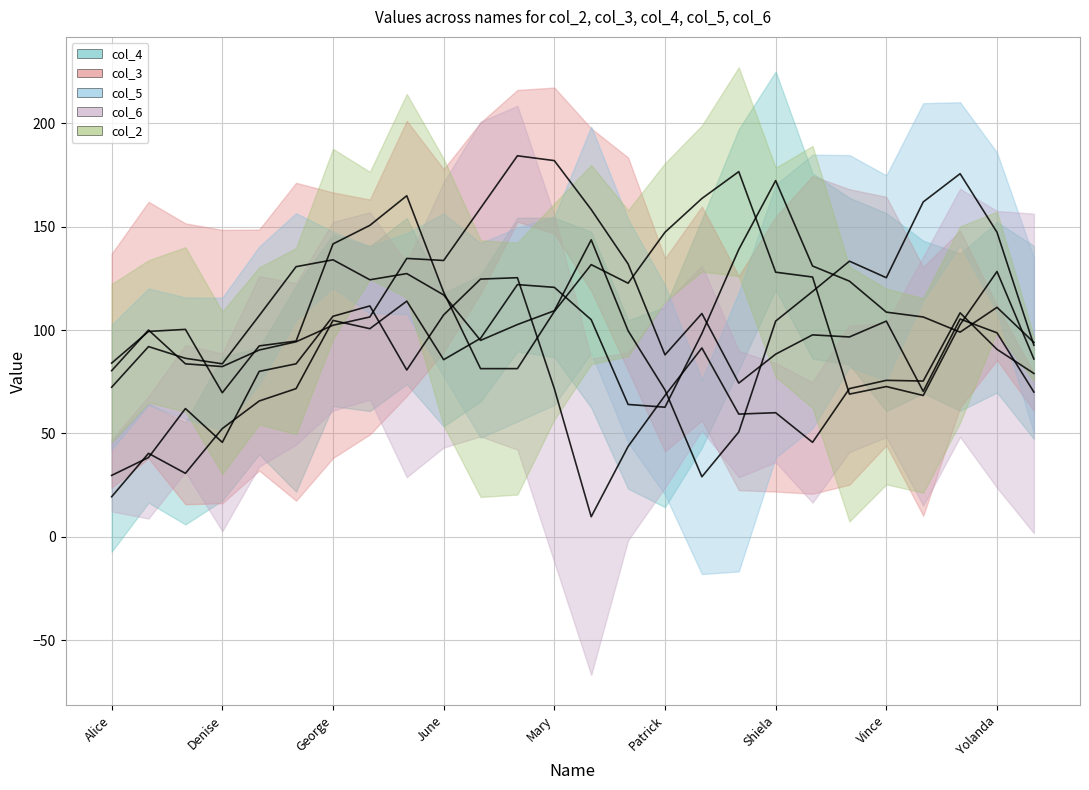

What is the spread (max minus min) of values at Patrick?

84.7